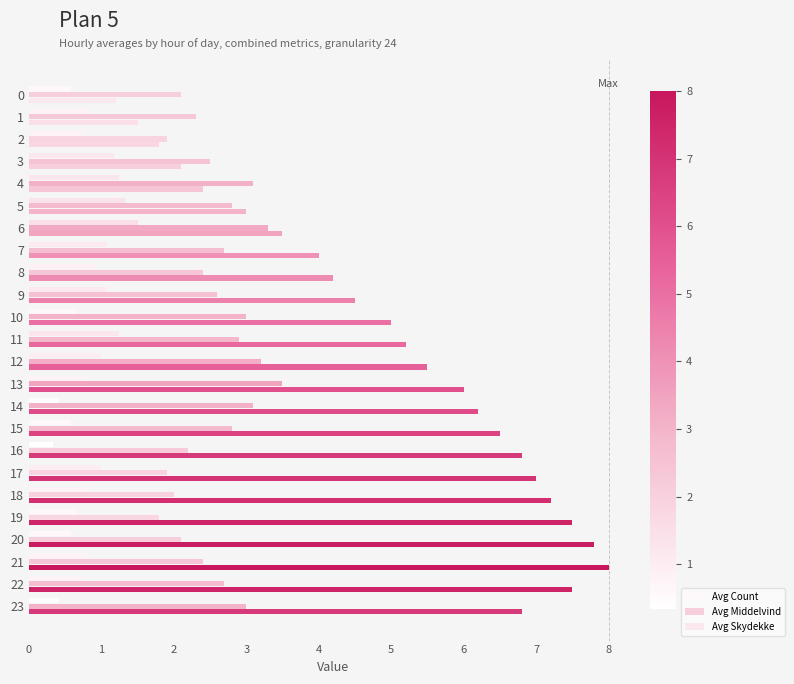

At 18, list the series in order from smallest to largest.

Avg Count, Avg Middelvind, Avg Skydekke